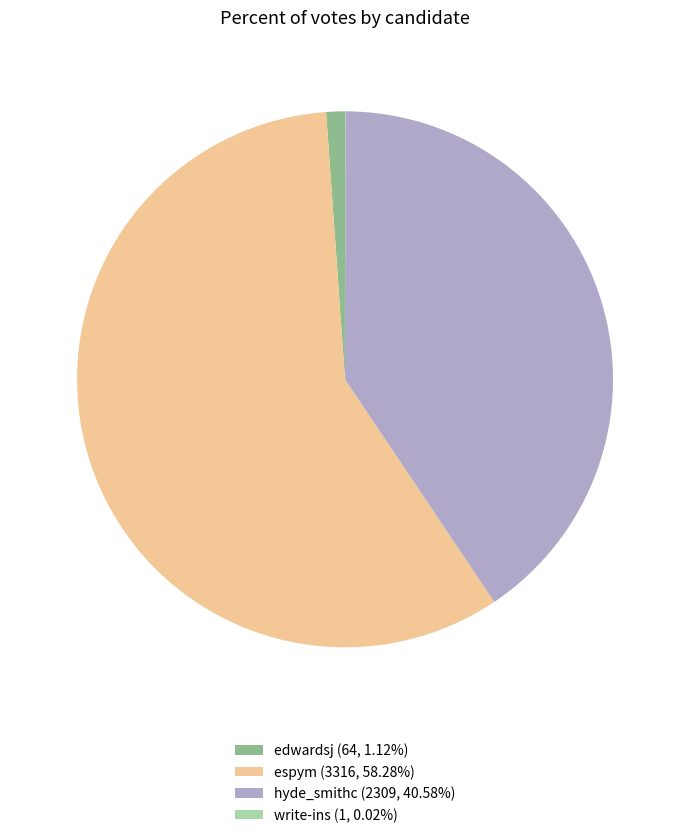

Is there any slice that represents more than half of the pie?

Yes